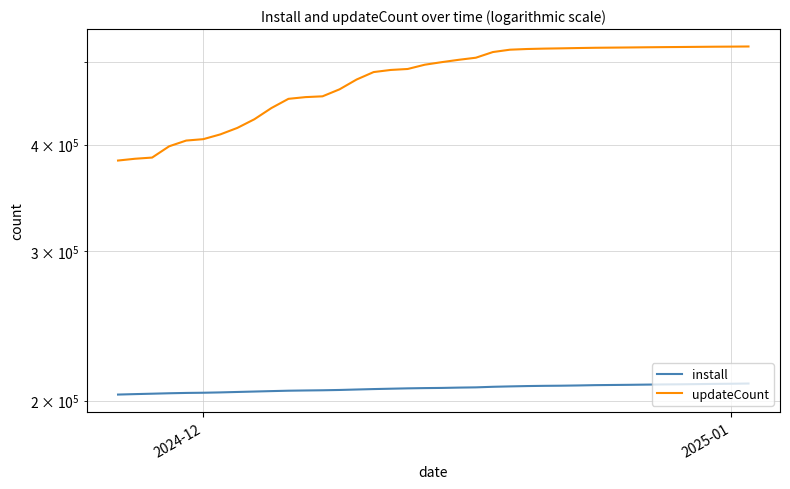

What is the average value of the updateCount series?

477659